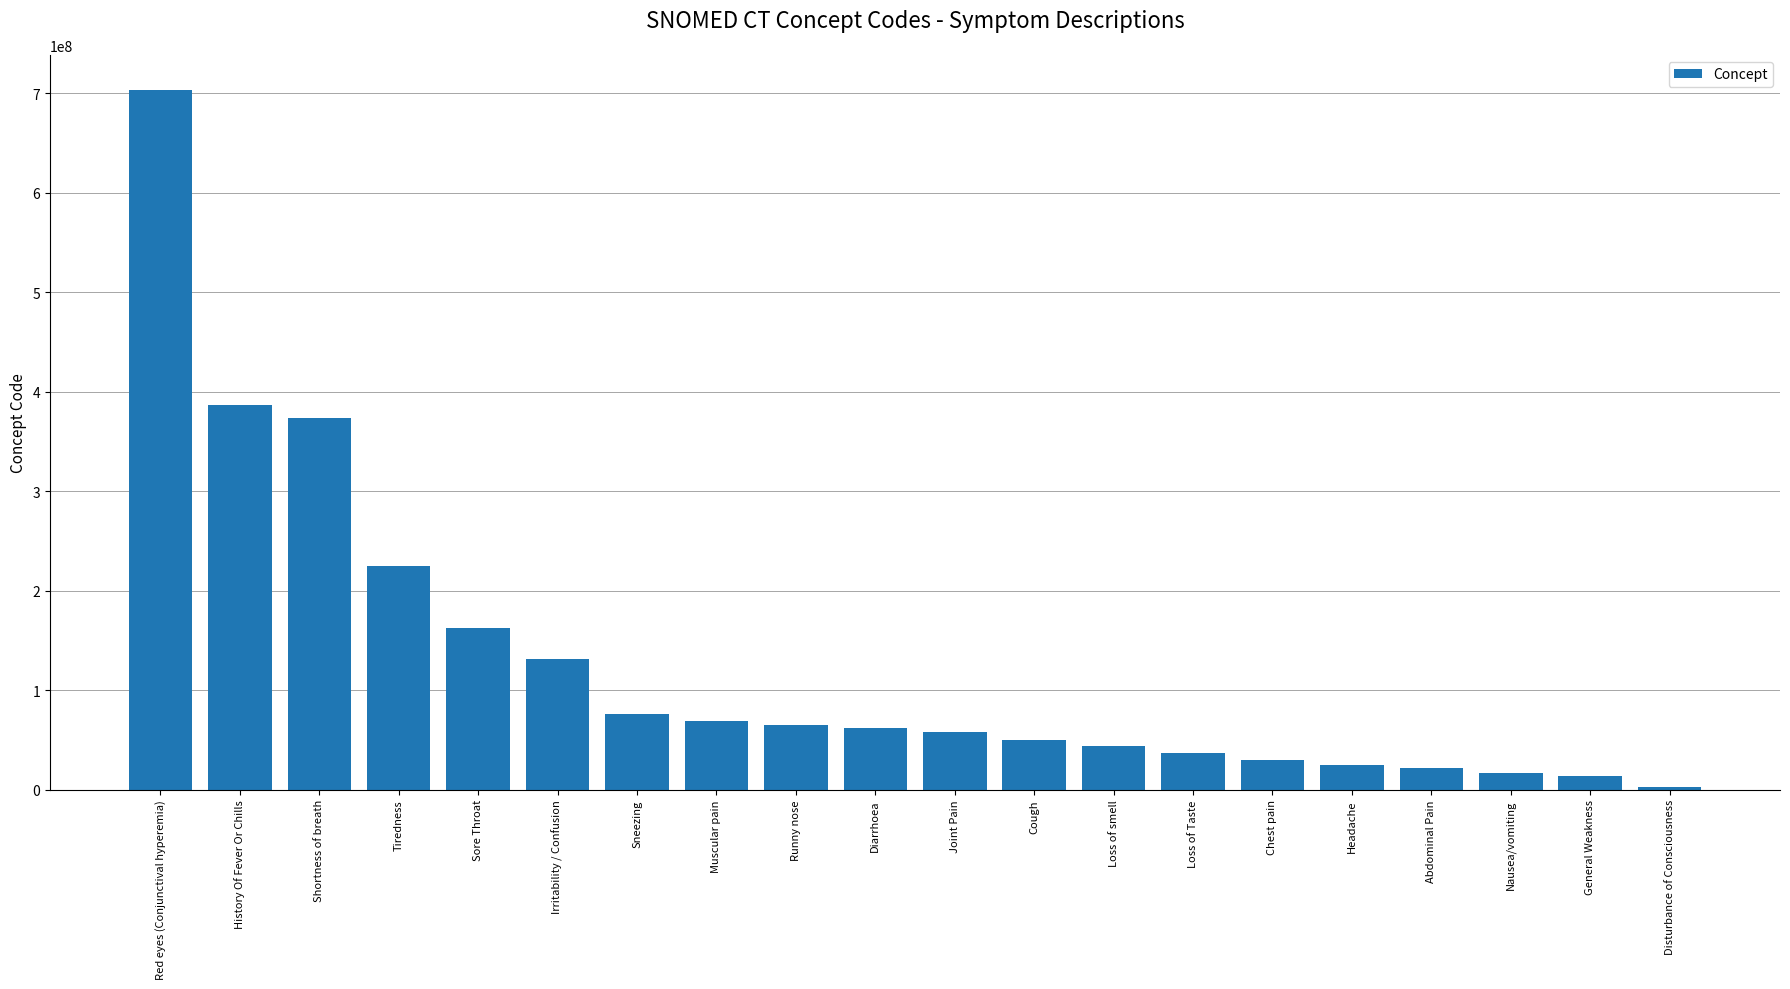

What is the label of the 16th bar from the left?

Headache